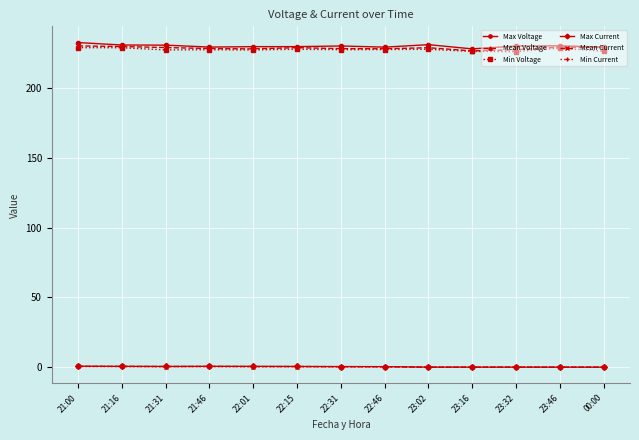

What is the greatest value displayed?

232.7